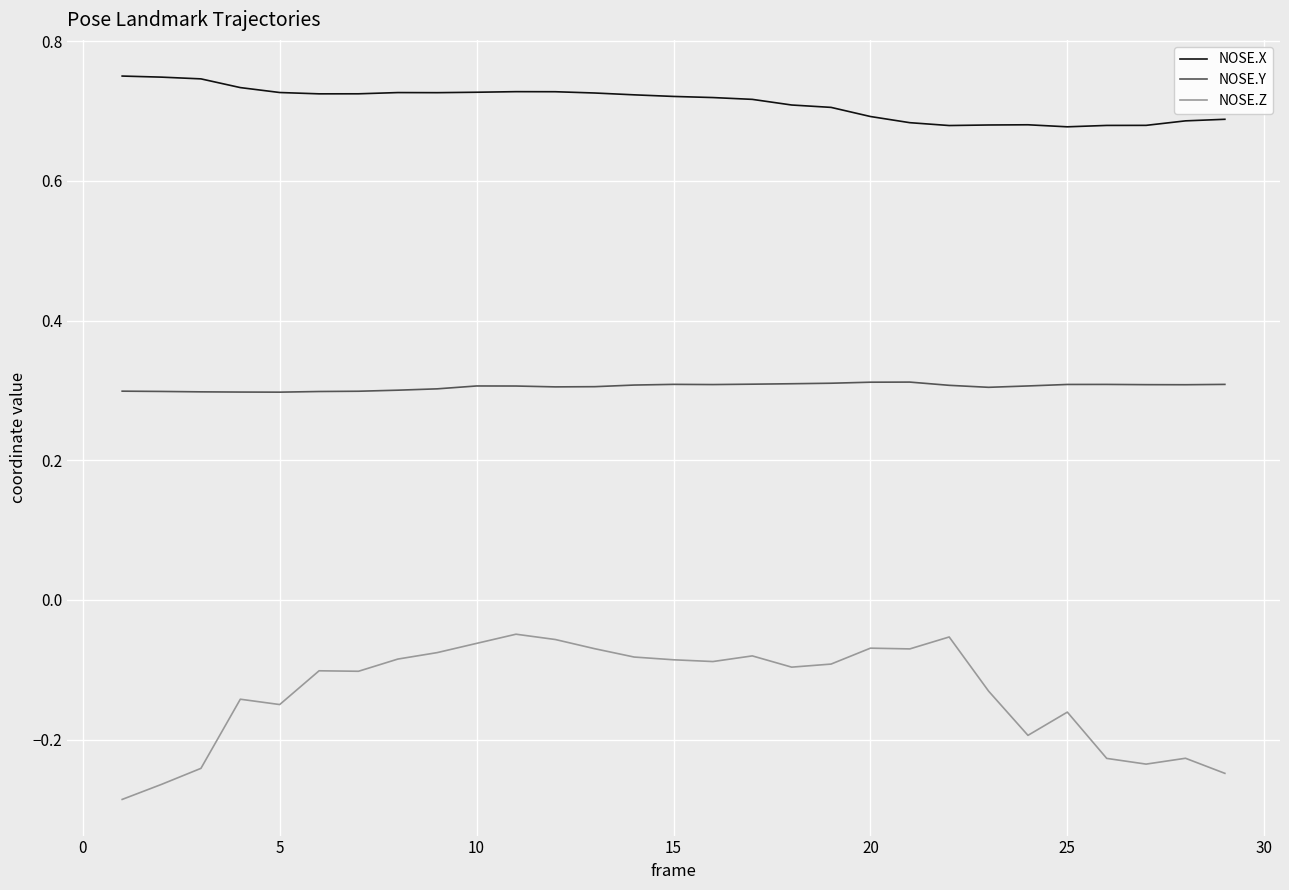

Which series has the widest spread of values?

NOSE.Z